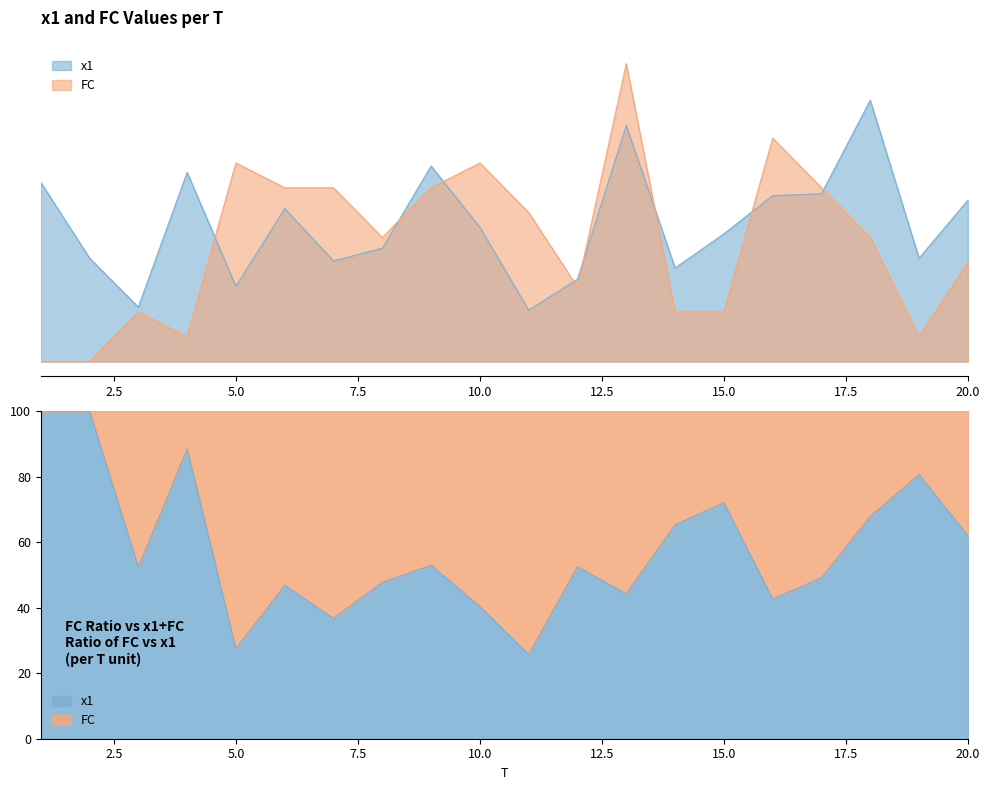

Count the number of categories in the chart.

20